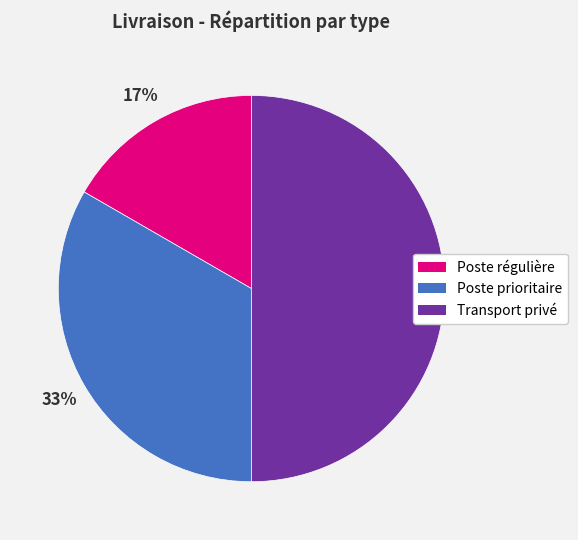

Which category has the biggest portion of the pie?

Transport privé